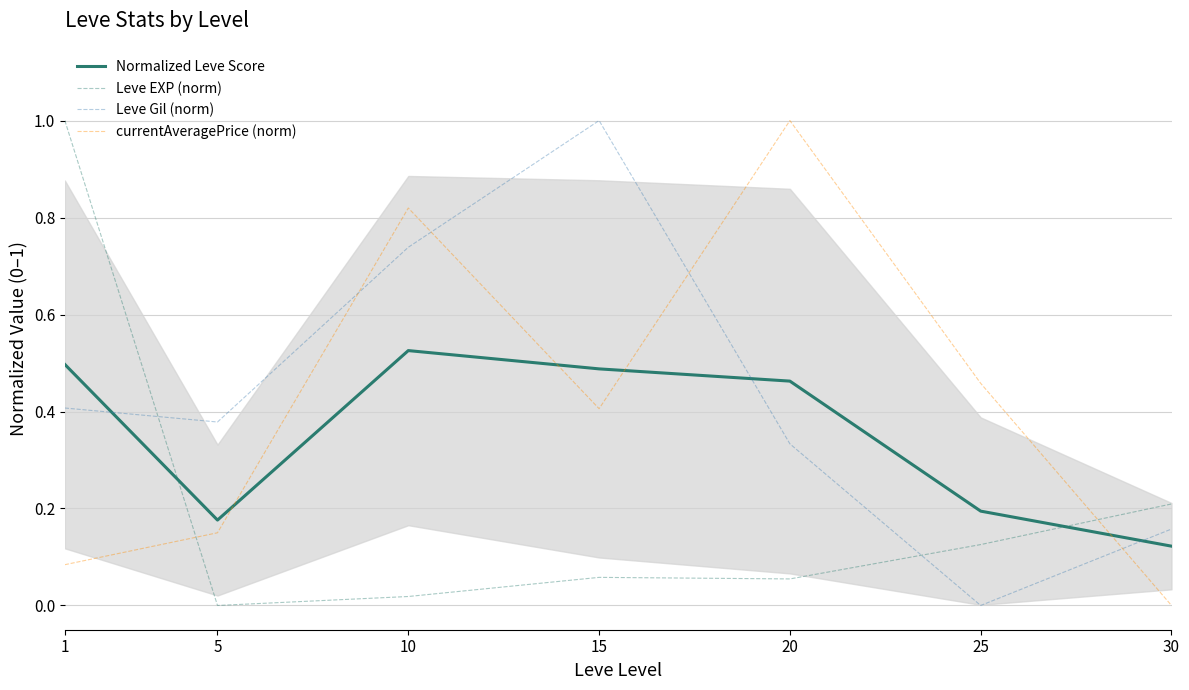

Reading right to left, extract all data points from this chart.

Normalized Leve Score: 0.1	0.2	0.5	0.5	0.5	0.2	0.5
Leve EXP (norm): 0.2	0.1	0.1	0.1	0.0	0.0	1.0
Leve Gil (norm): 0.2	0.0	0.3	1.0	0.7	0.4	0.4
currentAveragePrice (norm): 0.0	0.5	1.0	0.4	0.8	0.1	0.1